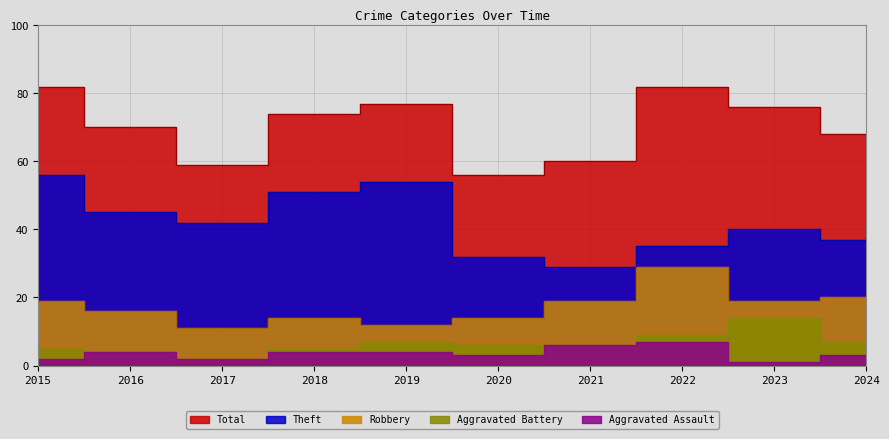

True or false: Total and Theft cross at least once.

False